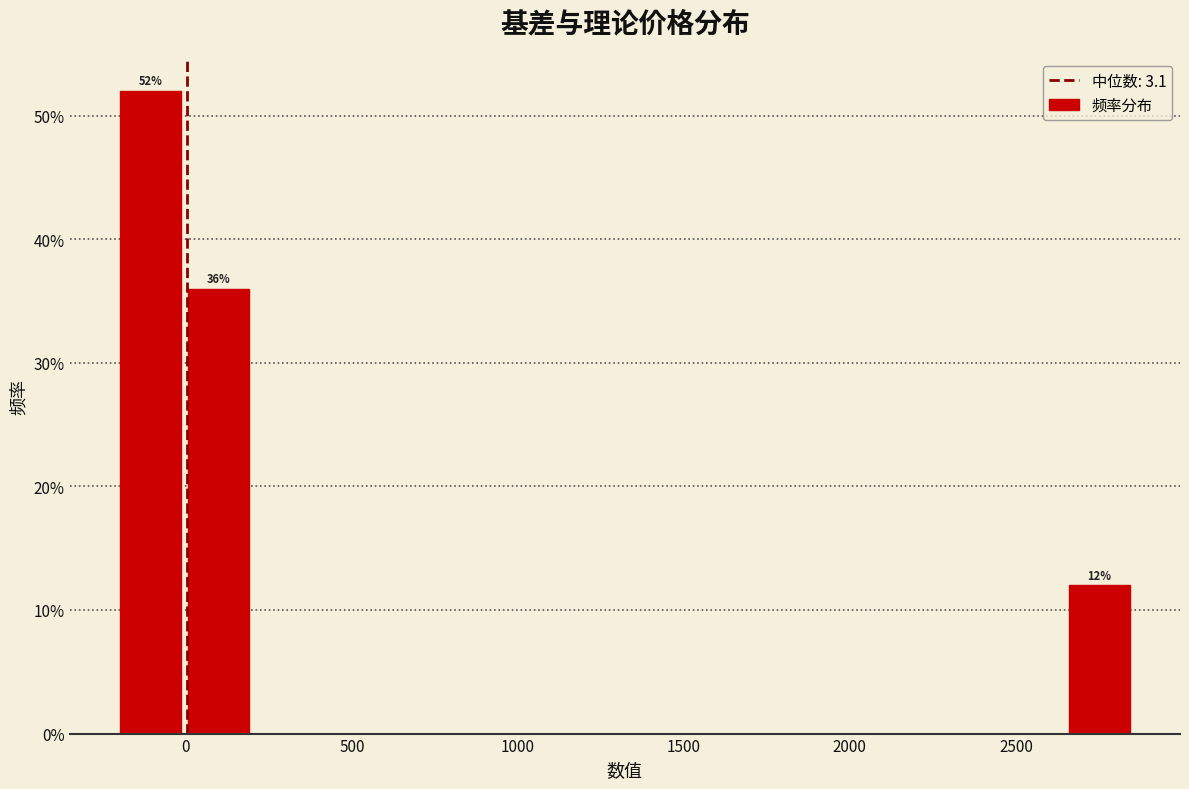

Over which range of the x-axis is the bar tallest?

-200 to 0